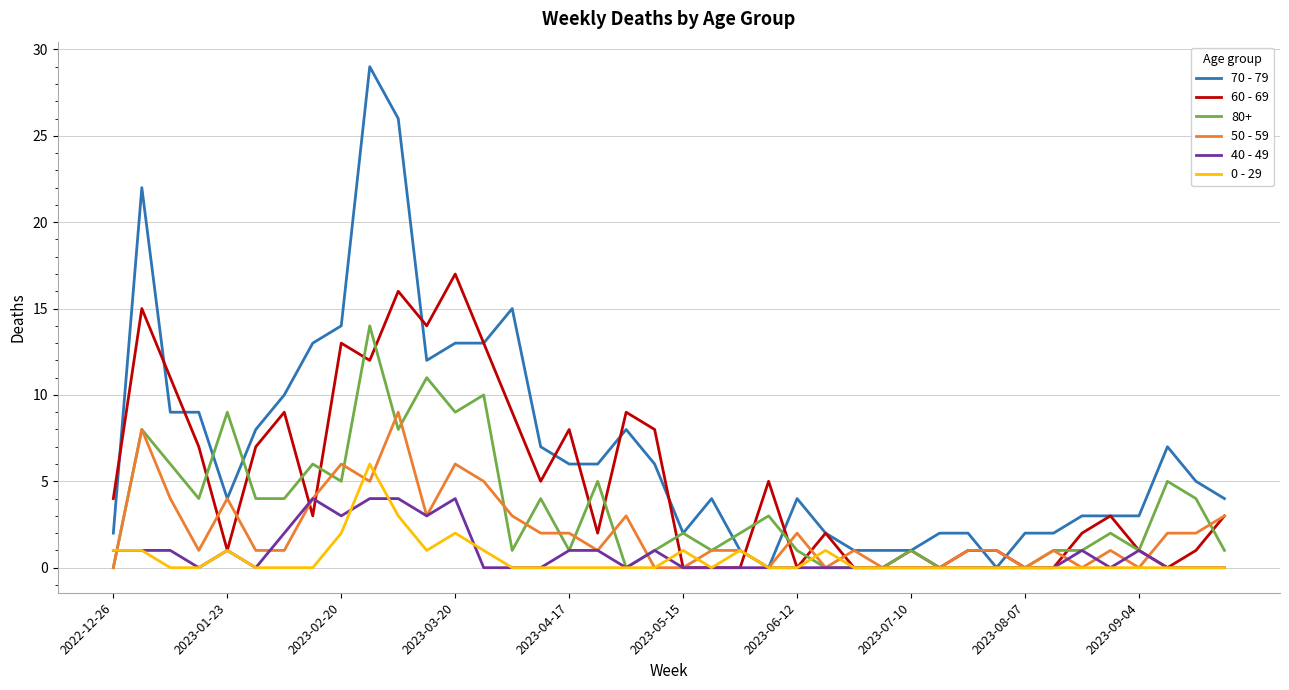

At how many categories does at least one series exceed 27?

1